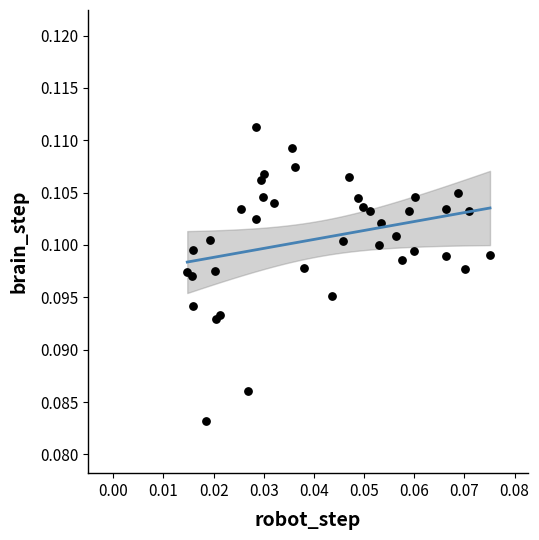

Count the number of points in this scatter plot.

39